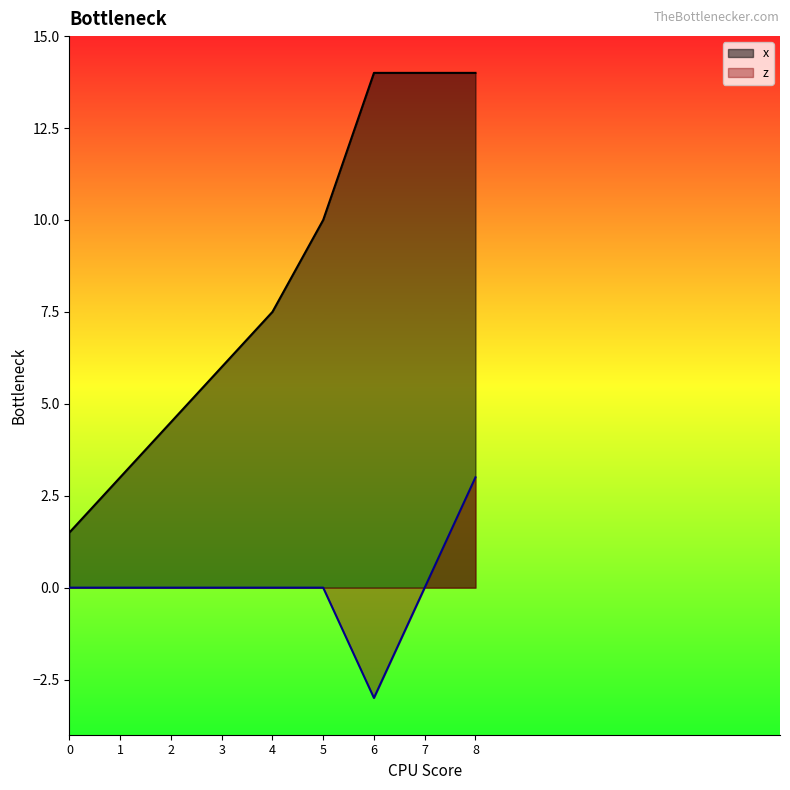

Rank the series at 7 from highest to lowest value.

x, z